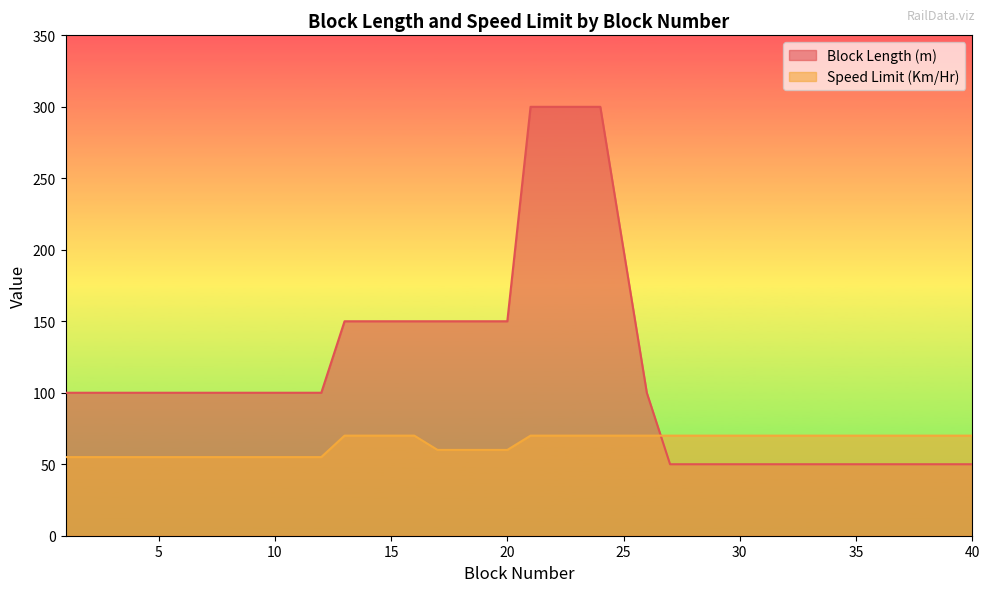

Which series has the largest total across all categories?

Block Length (m)